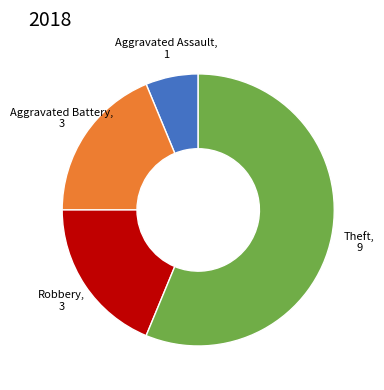

Is there a majority slice in this chart?

Yes